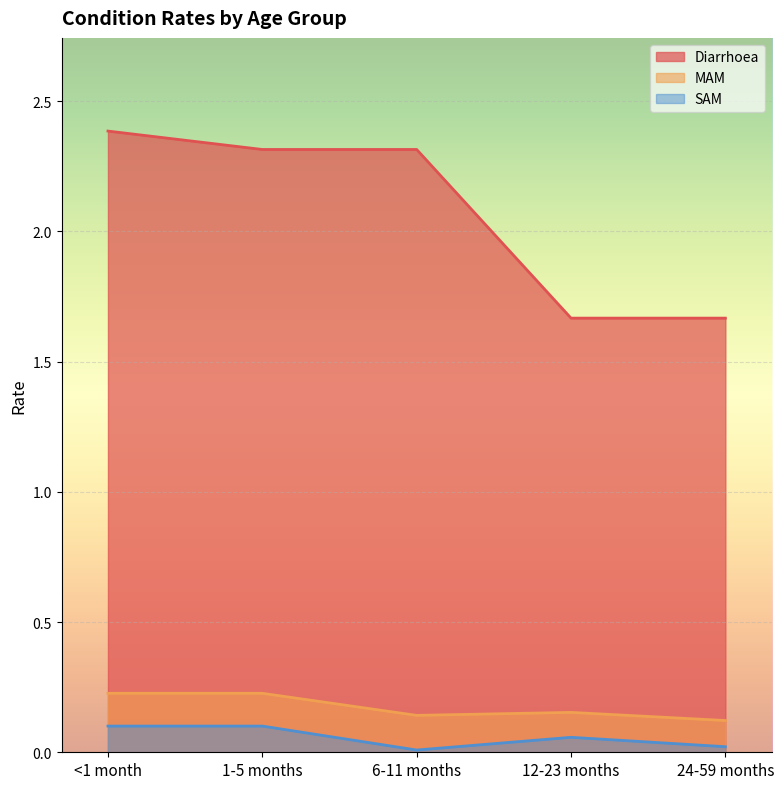

How many lines are shown in the chart?

3